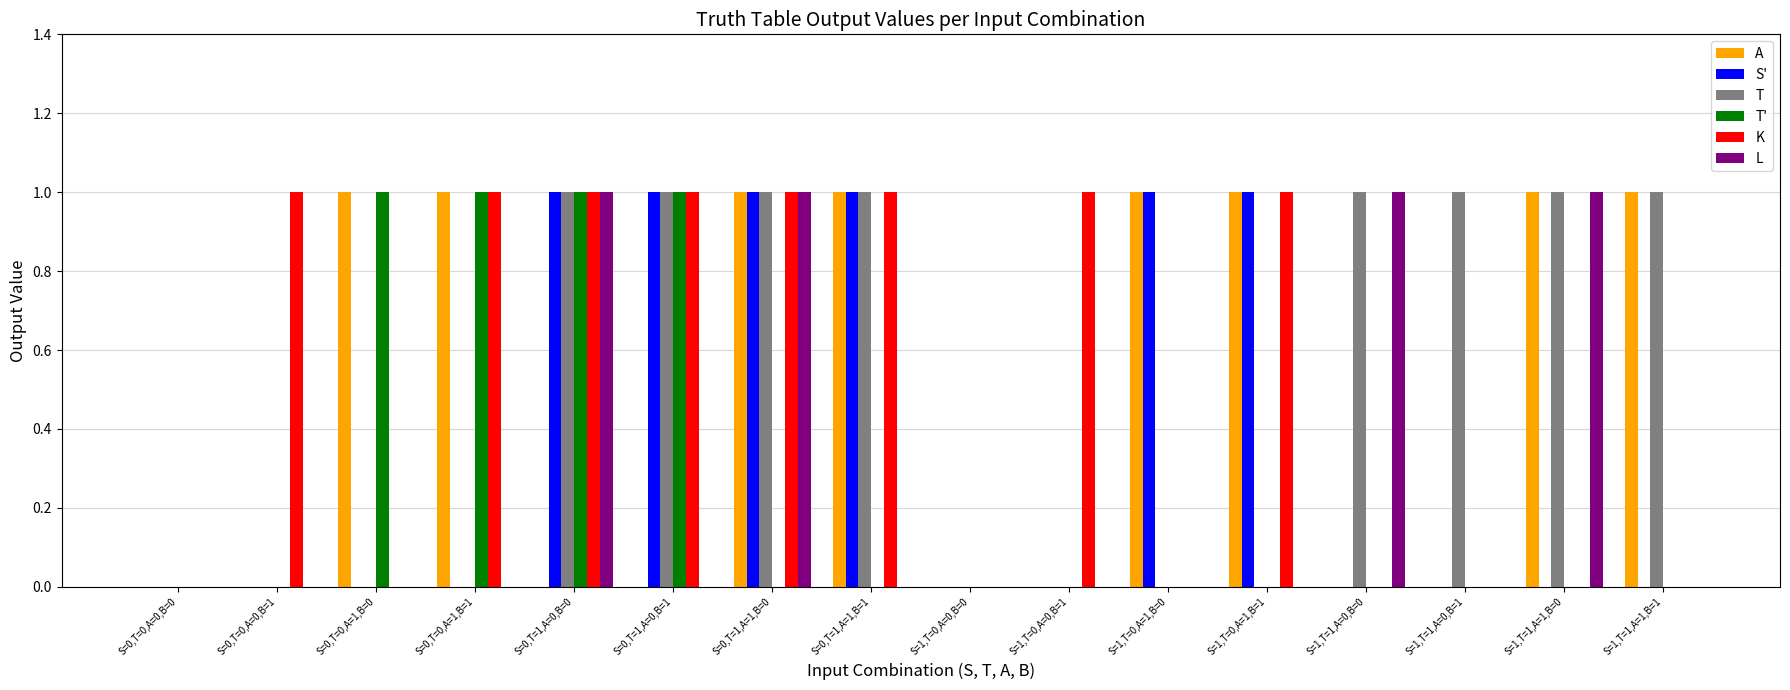

Reading left to right, list all the values displayed in this chart.

A: S=0,T=0,A=0,B=0=0	S=0,T=0,A=0,B=1=0	S=0,T=0,A=1,B=0=1	S=0,T=0,A=1,B=1=1	S=0,T=1,A=0,B=0=0	S=0,T=1,A=0,B=1=0	S=0,T=1,A=1,B=0=1	S=0,T=1,A=1,B=1=1	S=1,T=0,A=0,B=0=0	S=1,T=0,A=0,B=1=0	S=1,T=0,A=1,B=0=1	S=1,T=0,A=1,B=1=1	S=1,T=1,A=0,B=0=0	S=1,T=1,A=0,B=1=0	S=1,T=1,A=1,B=0=1	S=1,T=1,A=1,B=1=1
S': S=0,T=0,A=0,B=0=0	S=0,T=0,A=0,B=1=0	S=0,T=0,A=1,B=0=0	S=0,T=0,A=1,B=1=0	S=0,T=1,A=0,B=0=1	S=0,T=1,A=0,B=1=1	S=0,T=1,A=1,B=0=1	S=0,T=1,A=1,B=1=1	S=1,T=0,A=0,B=0=0	S=1,T=0,A=0,B=1=0	S=1,T=0,A=1,B=0=1	S=1,T=0,A=1,B=1=1	S=1,T=1,A=0,B=0=0	S=1,T=1,A=0,B=1=0	S=1,T=1,A=1,B=0=0	S=1,T=1,A=1,B=1=0
T: S=0,T=0,A=0,B=0=0	S=0,T=0,A=0,B=1=0	S=0,T=0,A=1,B=0=0	S=0,T=0,A=1,B=1=0	S=0,T=1,A=0,B=0=1	S=0,T=1,A=0,B=1=1	S=0,T=1,A=1,B=0=1	S=0,T=1,A=1,B=1=1	S=1,T=0,A=0,B=0=0	S=1,T=0,A=0,B=1=0	S=1,T=0,A=1,B=0=0	S=1,T=0,A=1,B=1=0	S=1,T=1,A=0,B=0=1	S=1,T=1,A=0,B=1=1	S=1,T=1,A=1,B=0=1	S=1,T=1,A=1,B=1=1
T': S=0,T=0,A=0,B=0=0	S=0,T=0,A=0,B=1=0	S=0,T=0,A=1,B=0=1	S=0,T=0,A=1,B=1=1	S=0,T=1,A=0,B=0=1	S=0,T=1,A=0,B=1=1	S=0,T=1,A=1,B=0=0	S=0,T=1,A=1,B=1=0	S=1,T=0,A=0,B=0=0	S=1,T=0,A=0,B=1=0	S=1,T=0,A=1,B=0=0	S=1,T=0,A=1,B=1=0	S=1,T=1,A=0,B=0=0	S=1,T=1,A=0,B=1=0	S=1,T=1,A=1,B=0=0	S=1,T=1,A=1,B=1=0
K: S=0,T=0,A=0,B=0=0	S=0,T=0,A=0,B=1=1	S=0,T=0,A=1,B=0=0	S=0,T=0,A=1,B=1=1	S=0,T=1,A=0,B=0=1	S=0,T=1,A=0,B=1=1	S=0,T=1,A=1,B=0=1	S=0,T=1,A=1,B=1=1	S=1,T=0,A=0,B=0=0	S=1,T=0,A=0,B=1=1	S=1,T=0,A=1,B=0=0	S=1,T=0,A=1,B=1=1	S=1,T=1,A=0,B=0=0	S=1,T=1,A=0,B=1=0	S=1,T=1,A=1,B=0=0	S=1,T=1,A=1,B=1=0
L: S=0,T=0,A=0,B=0=0	S=0,T=0,A=0,B=1=0	S=0,T=0,A=1,B=0=0	S=0,T=0,A=1,B=1=0	S=0,T=1,A=0,B=0=1	S=0,T=1,A=0,B=1=0	S=0,T=1,A=1,B=0=1	S=0,T=1,A=1,B=1=0	S=1,T=0,A=0,B=0=0	S=1,T=0,A=0,B=1=0	S=1,T=0,A=1,B=0=0	S=1,T=0,A=1,B=1=0	S=1,T=1,A=0,B=0=1	S=1,T=1,A=0,B=1=0	S=1,T=1,A=1,B=0=1	S=1,T=1,A=1,B=1=0